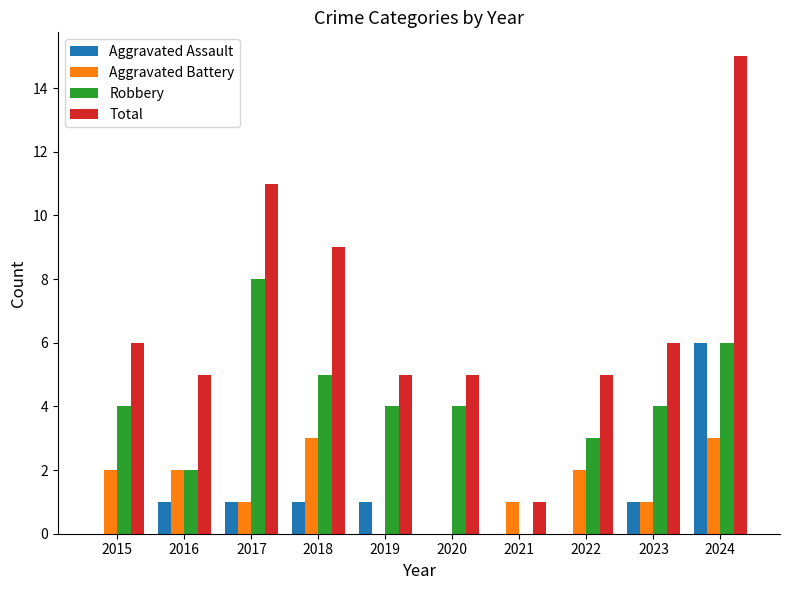

Reading right to left, what are all the values shown in this chart?

Aggravated Assault: 2024=6	2023=1	2022=0	2021=0	2020=0	2019=1	2018=1	2017=1	2016=1	2015=0
Aggravated Battery: 2024=3	2023=1	2022=2	2021=1	2020=0	2019=0	2018=3	2017=1	2016=2	2015=2
Robbery: 2024=6	2023=4	2022=3	2021=0	2020=4	2019=4	2018=5	2017=8	2016=2	2015=4
Total: 2024=15	2023=6	2022=5	2021=1	2020=5	2019=5	2018=9	2017=11	2016=5	2015=6